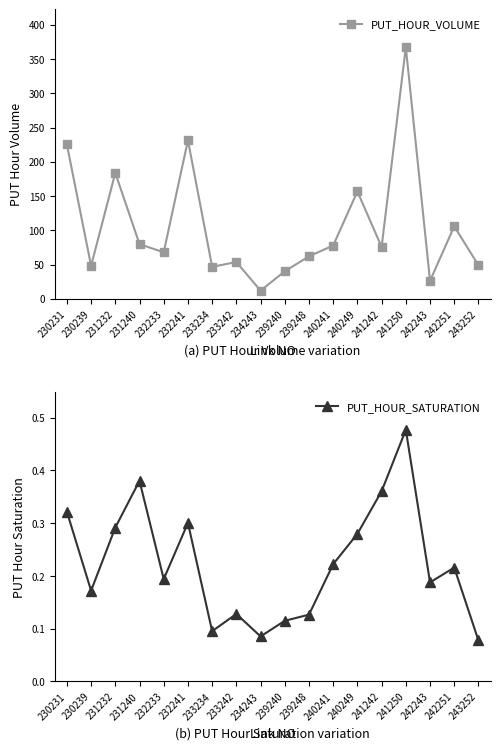

Which series changed the most between 232233 and 232241?

PUT_HOUR_VOLUME